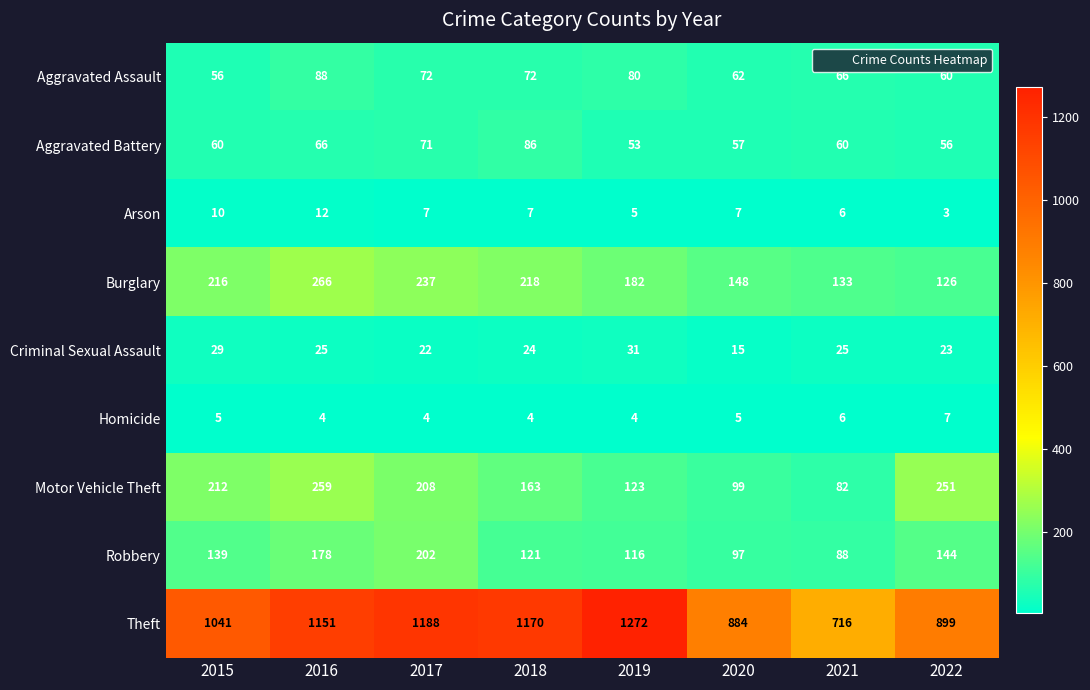

How many distinct data groups are displayed?

9